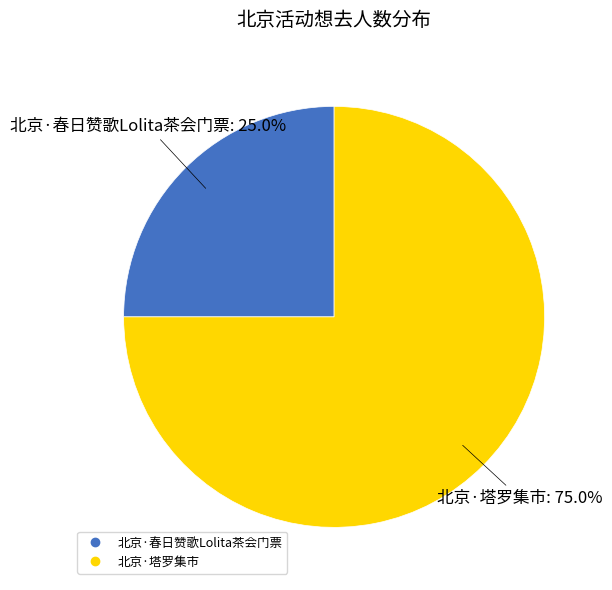

The 北京·春日赞歌Lolita茶会门票 slice represents 25% of the pie. True or false?

True